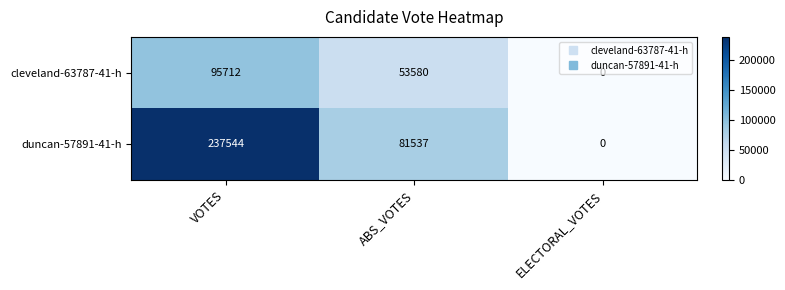

List the series in order of their peak value, highest first.

duncan-57891-41-h, cleveland-63787-41-h